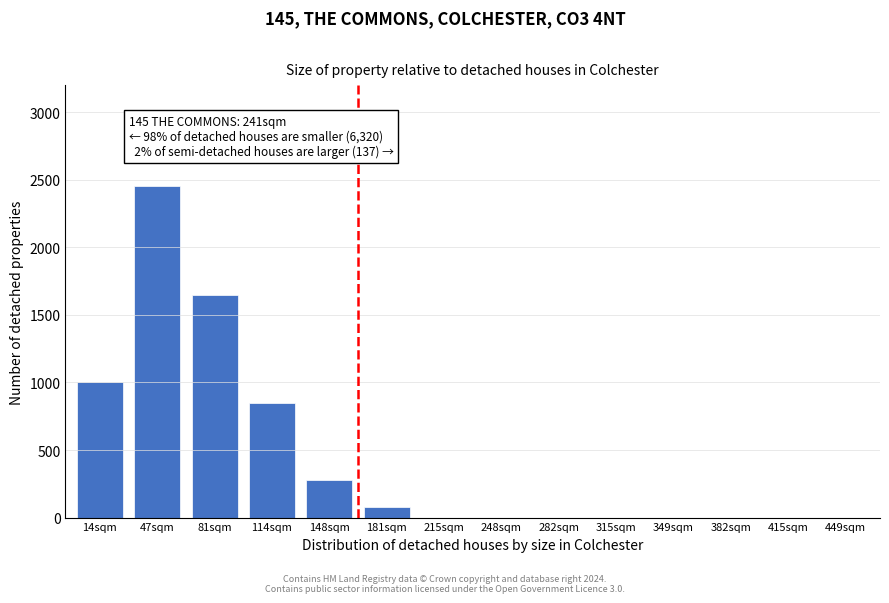

Reading left to right, what are all the values shown in this chart?

14sqm=1000	47sqm=2450	81sqm=1650	114sqm=850	148sqm=275	181sqm=80	215sqm=0	248sqm=0	282sqm=0	315sqm=0	349sqm=0	382sqm=0	415sqm=0	449sqm=0